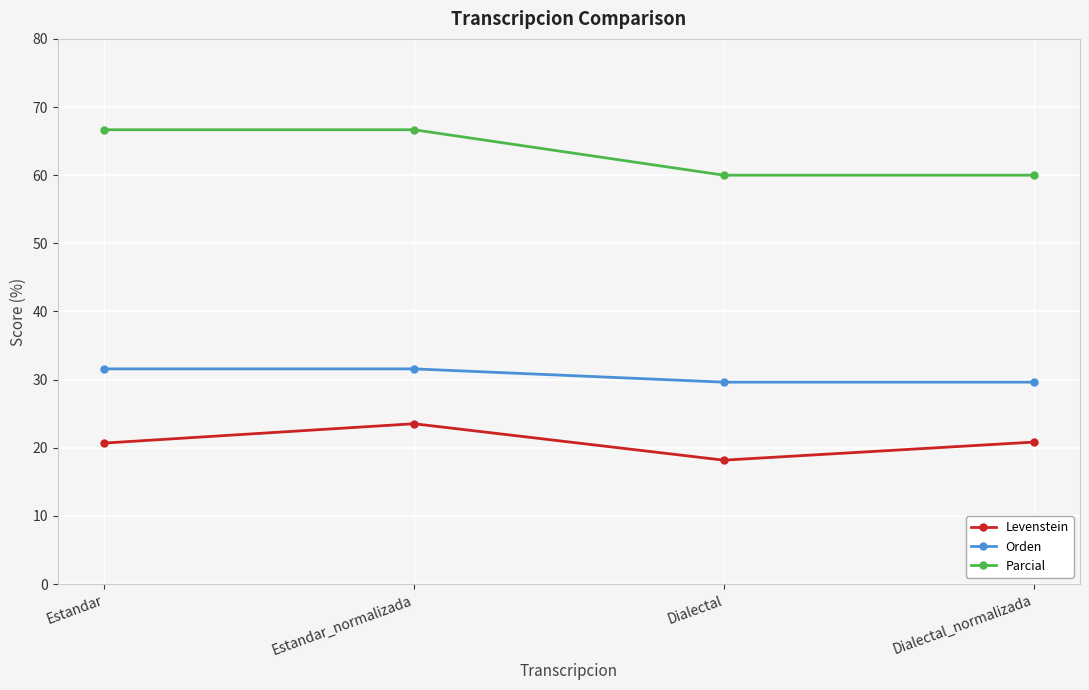

What is the difference between the maximum and minimum values in the Parcial series?

6.7